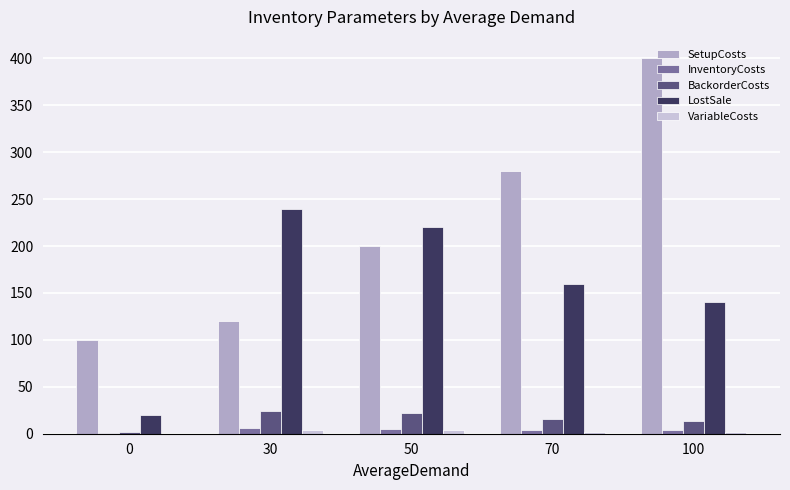

How many data points does each series have?

5